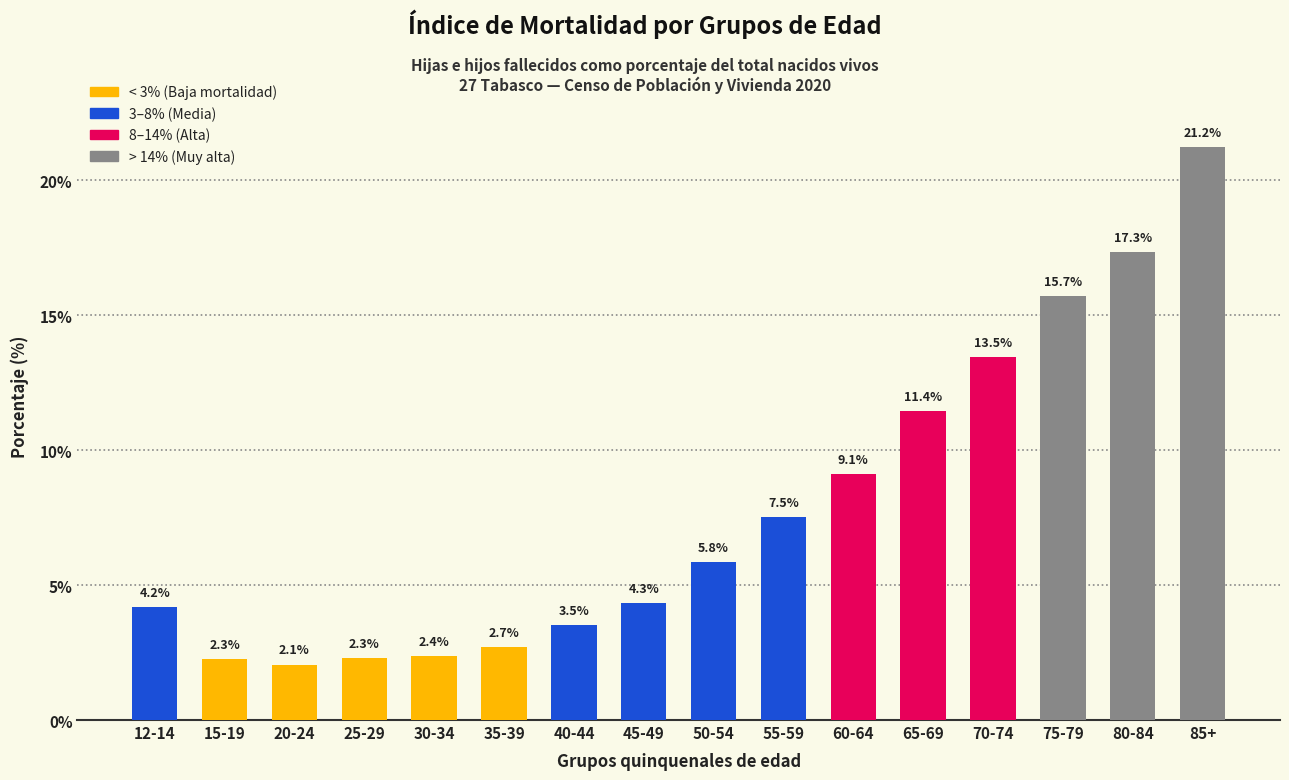

Reading left to right, transcribe all the data shown in this chart.

4.2	2.3	2.1	2.3	2.4	2.7	3.5	4.3	5.8	7.5	9.1	11.4	13.5	15.7	17.3	21.2